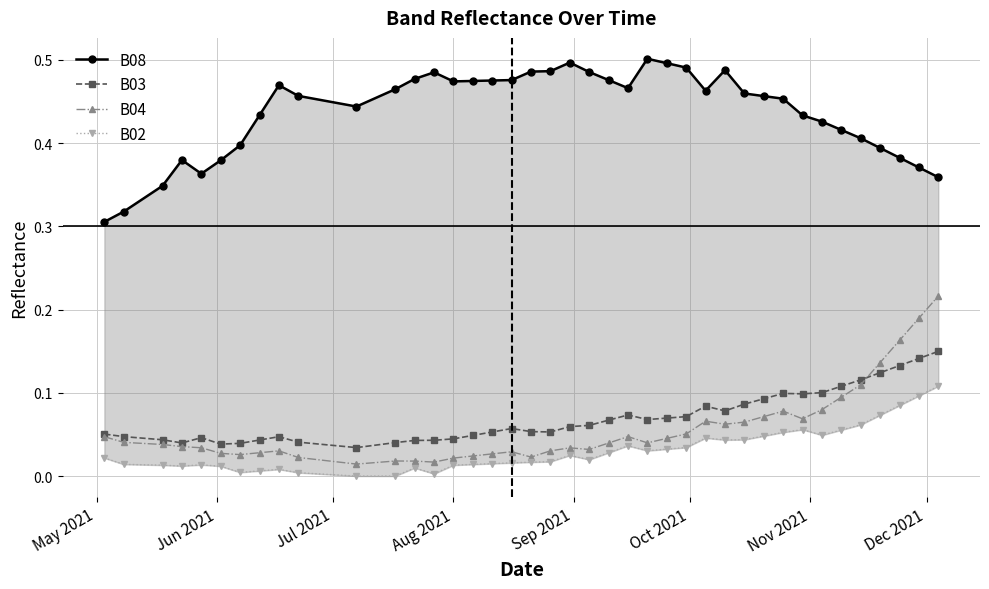

What is the difference between the second highest and minimum values in the B08 series?

0.2